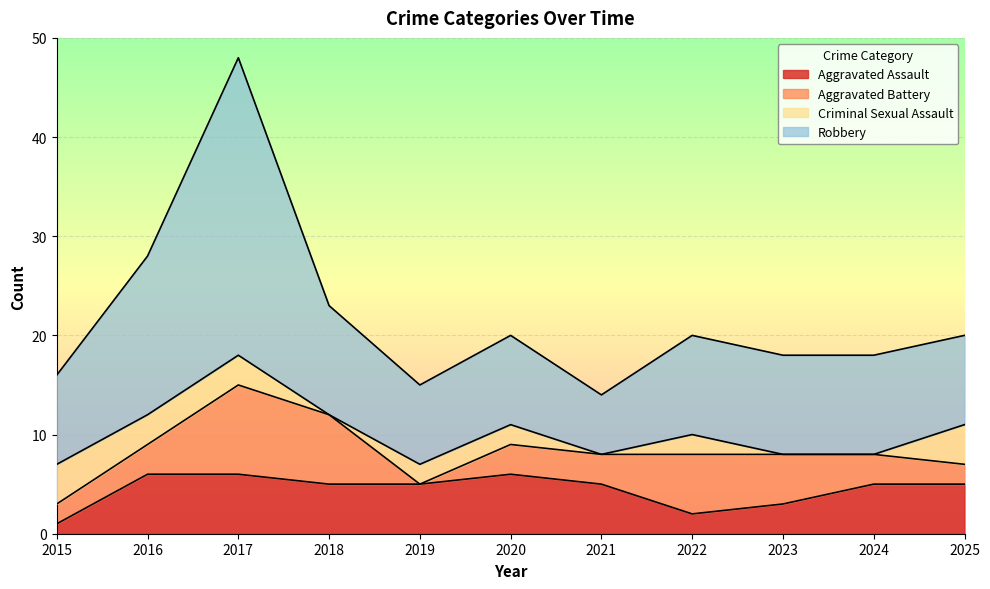

True or false: Aggravated Assault has more than 1 points higher than both neighbors.

False